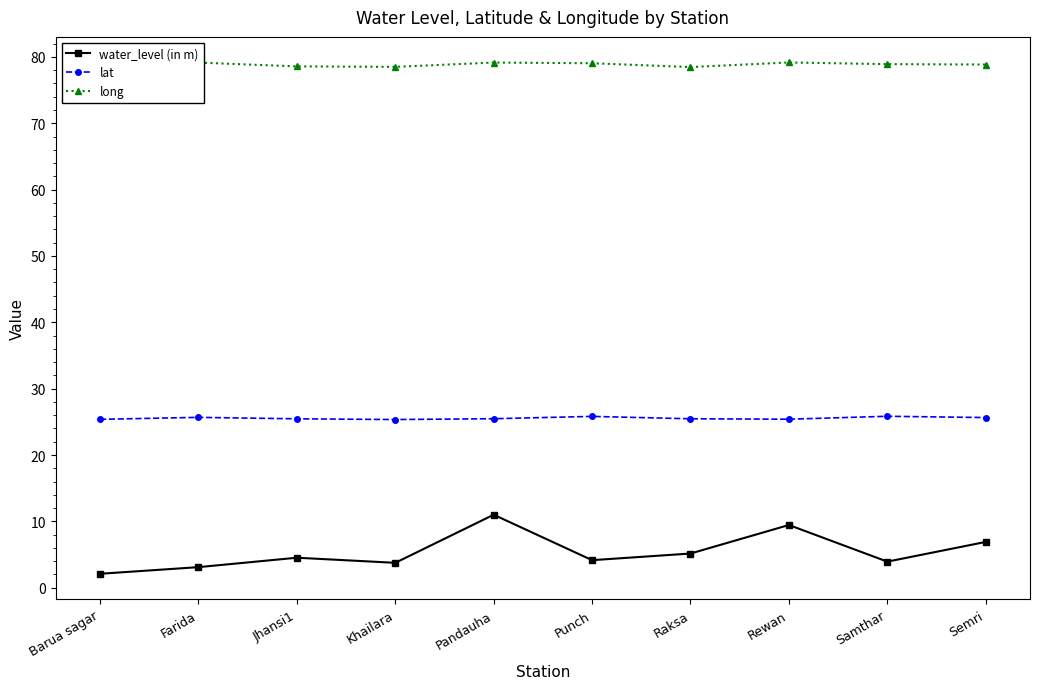

What is the maximum value shown in the chart?

79.2